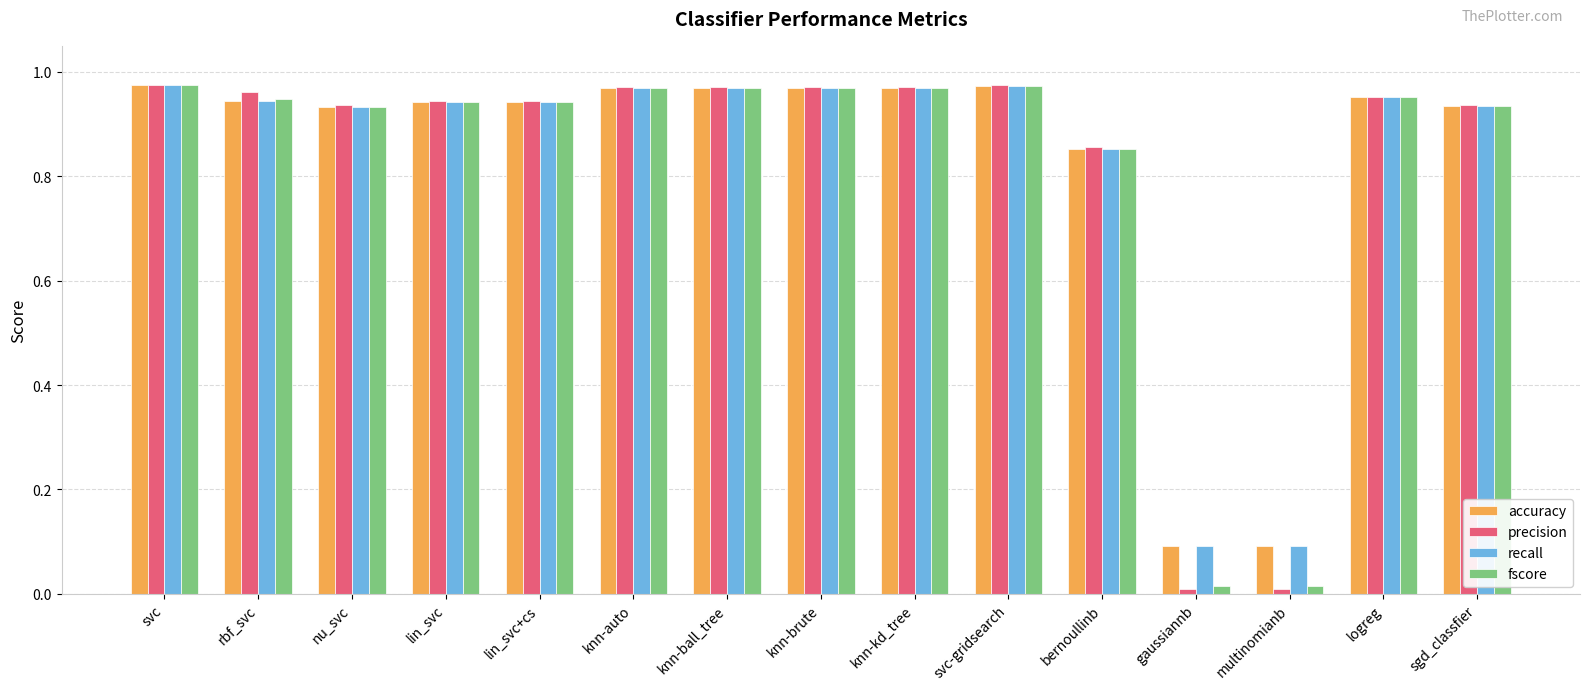

What are all the series names shown in the legend?

accuracy, precision, recall, fscore